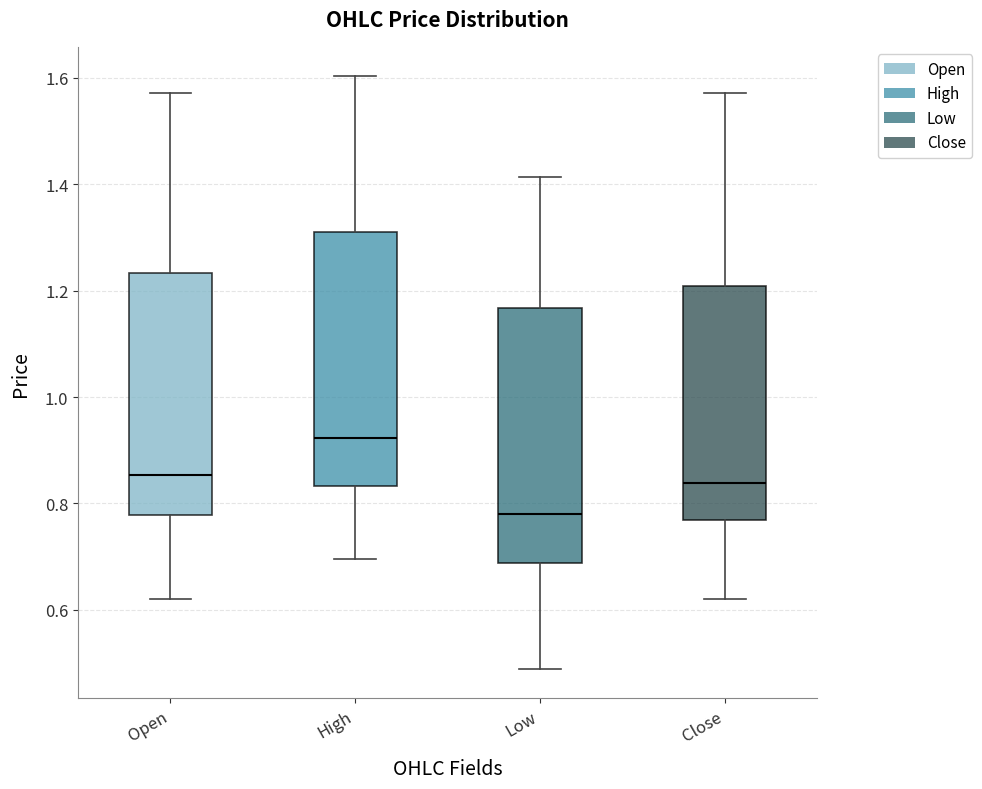

Reading left to right, read every box against the y-axis: the position of its median line, the range the box covers, and the ends of its whiskers. The values are not printed on the chart, so give them approximately, as read against the axis.

Open: median 0.86, box 0.78 to 1.24, whiskers 0.62 to 1.58
High: median 0.92, box 0.84 to 1.32, whiskers 0.70 to 1.60
Low: median 0.78, box 0.68 to 1.16, whiskers 0.48 to 1.42
Close: median 0.84, box 0.76 to 1.20, whiskers 0.62 to 1.58